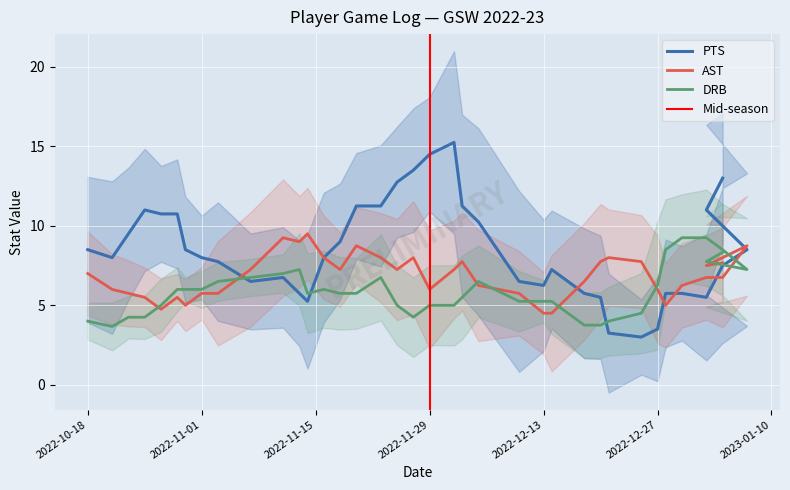

What is the average value of the PTS series?

8